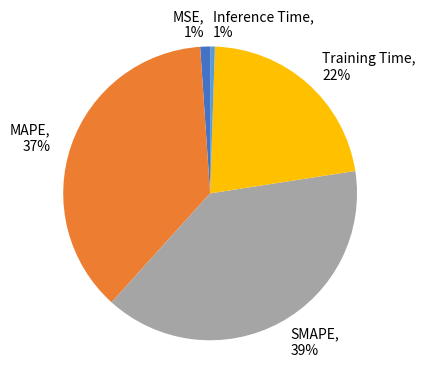

Does Inference Time represent more than half of the total?

No